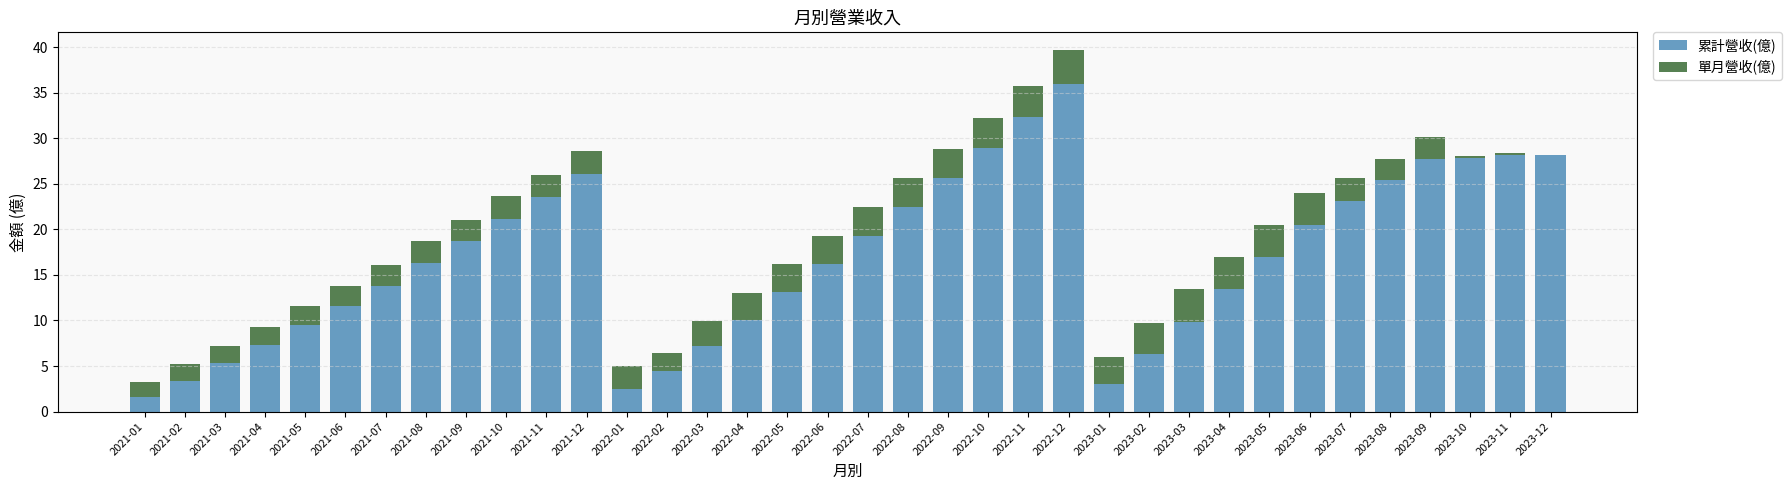

How many distinct data groups are displayed?

2